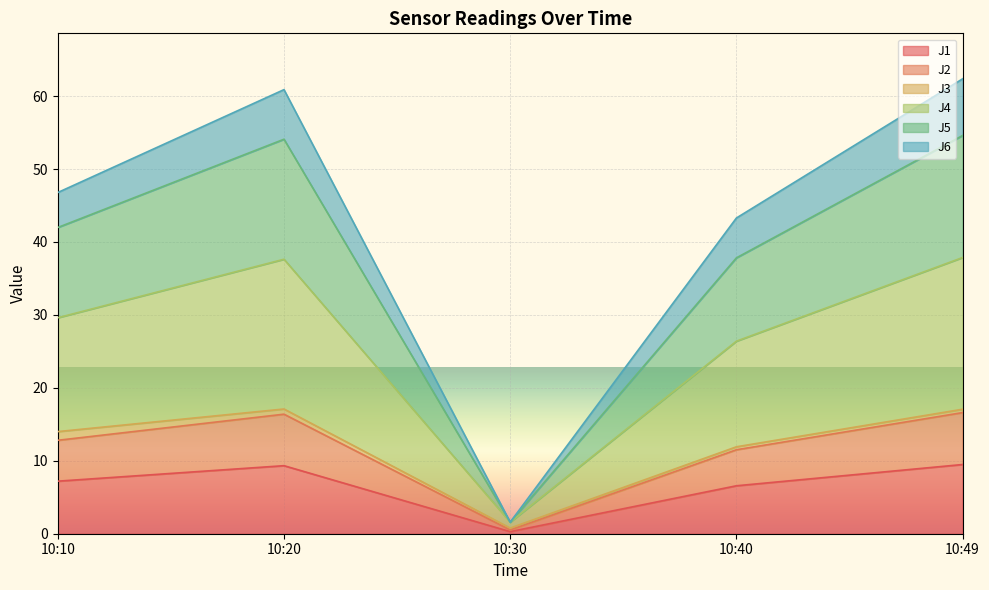

Which has a higher value, 10:30 or 10:10?

10:10